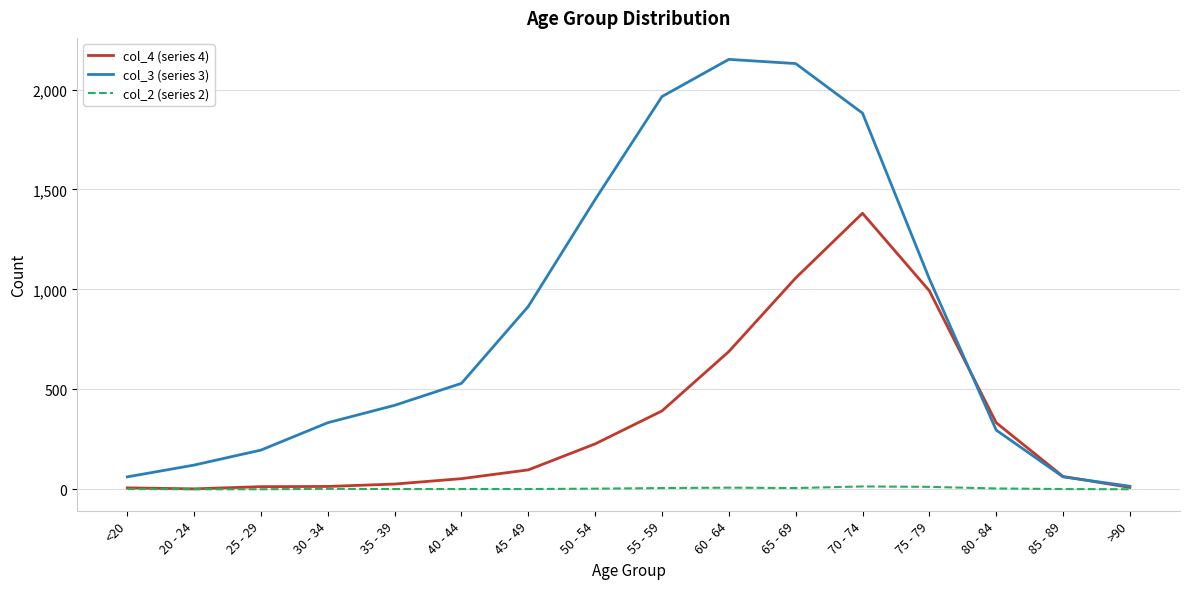

What is the spread (max minus min) of values at 60 - 64?

2143